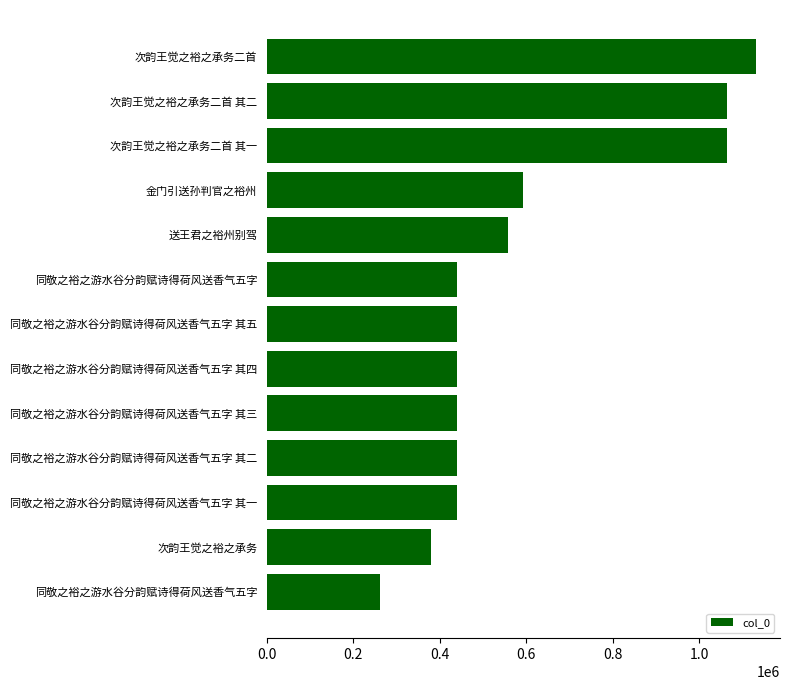

Are the bars horizontal?

Yes